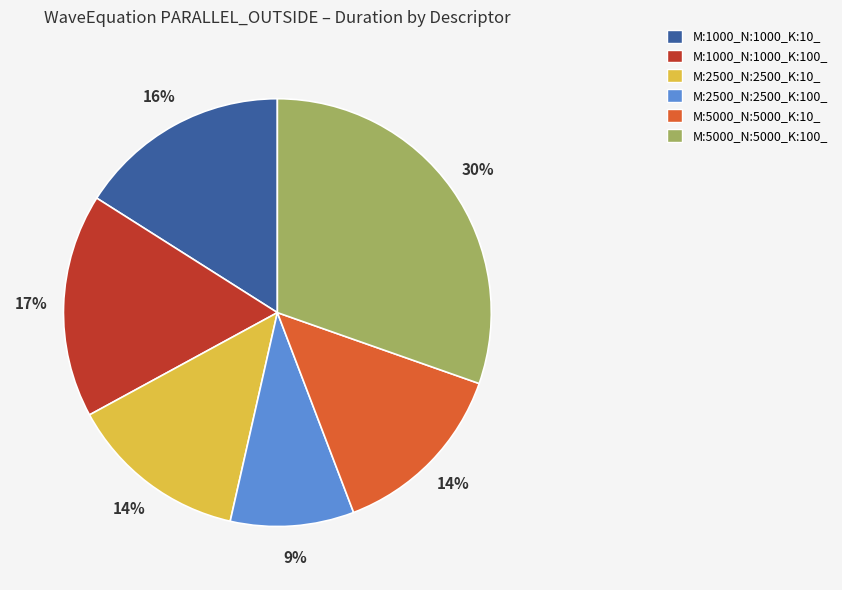

Do M:5000_N:5000_K:10_ and M:1000_N:1000_K:100_ together represent more than half of the pie?

No